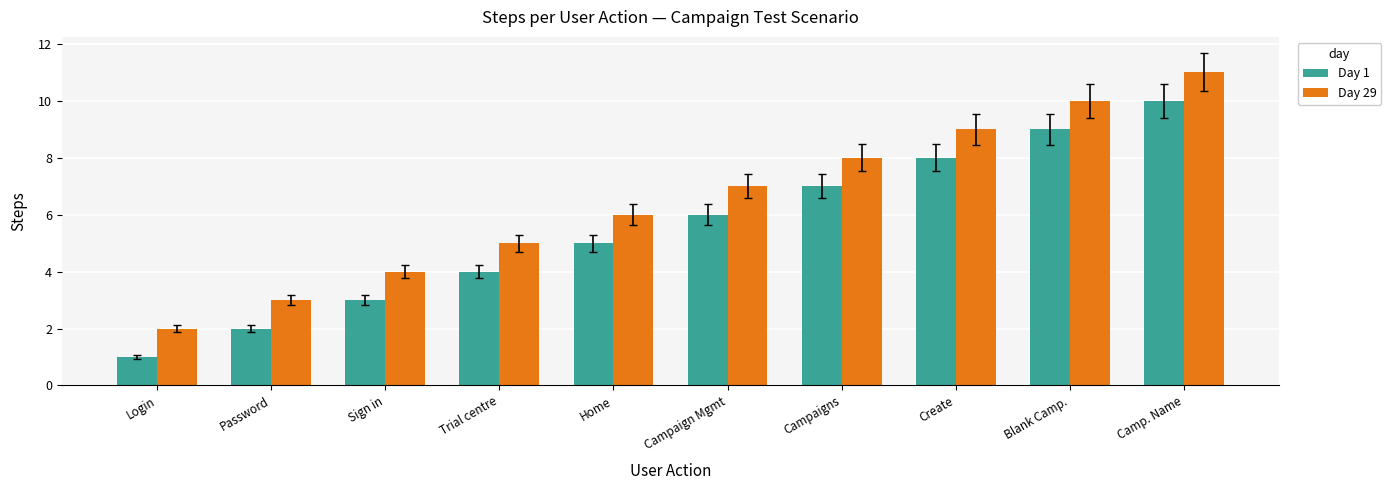

How many data points in Day 29 are less than 7?

5